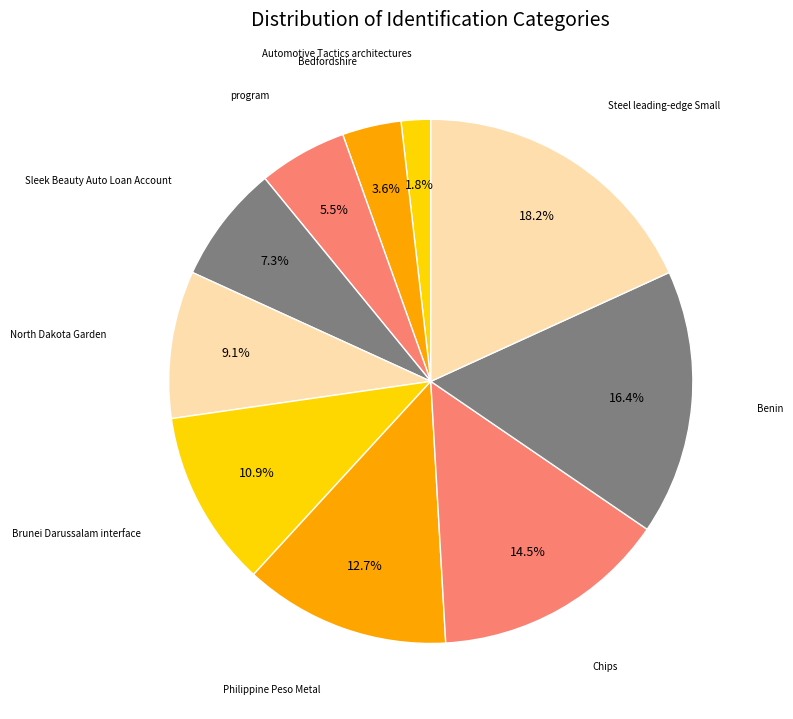

Which category has the smallest portion of the pie?

Automotive Tactics architectures